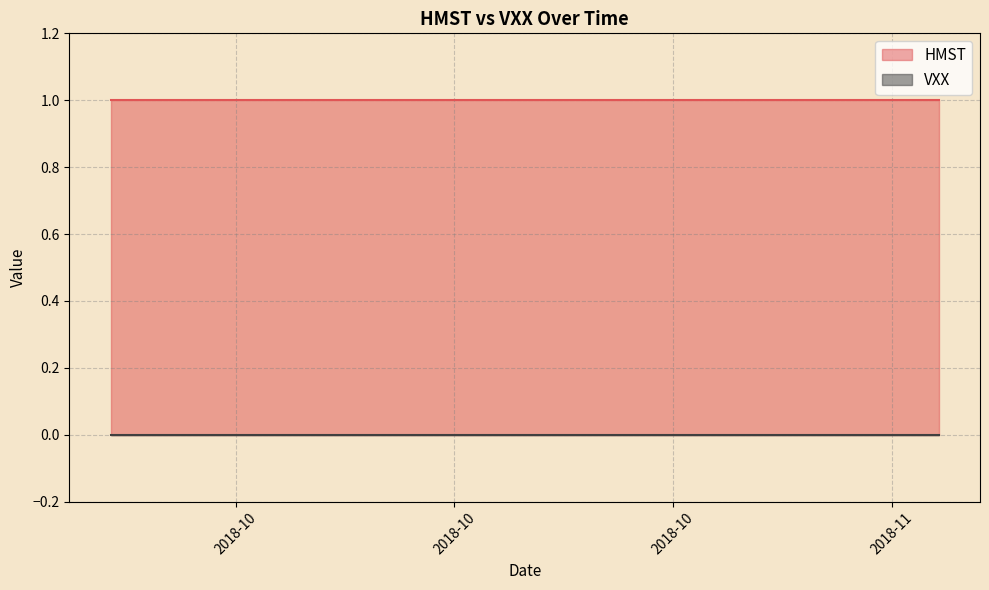

What is the label of the 2nd point from the right?

2018-11-15